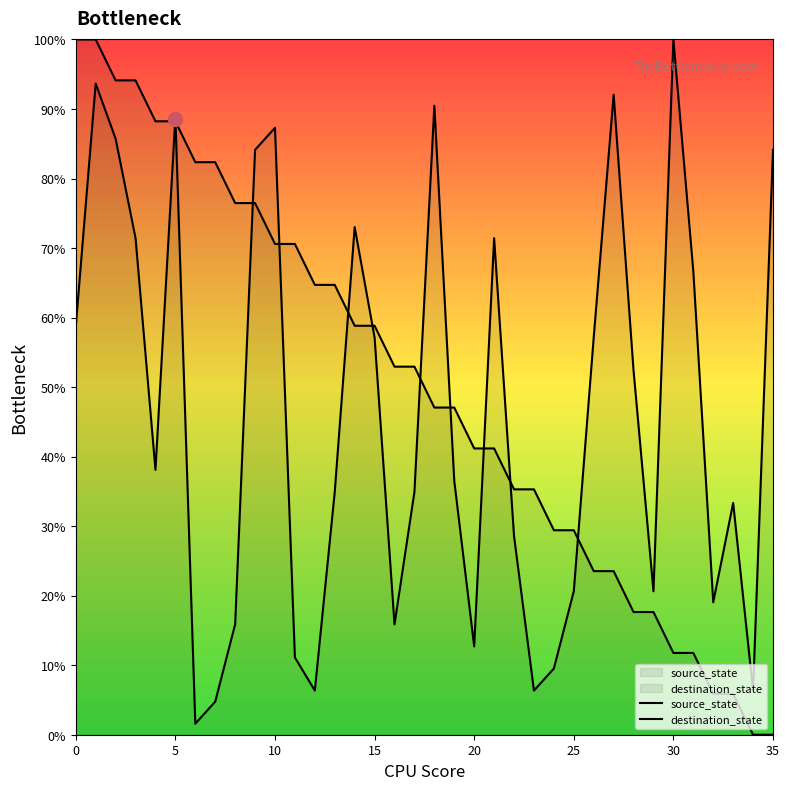

Where is destination_state nearest to the value 50?

28